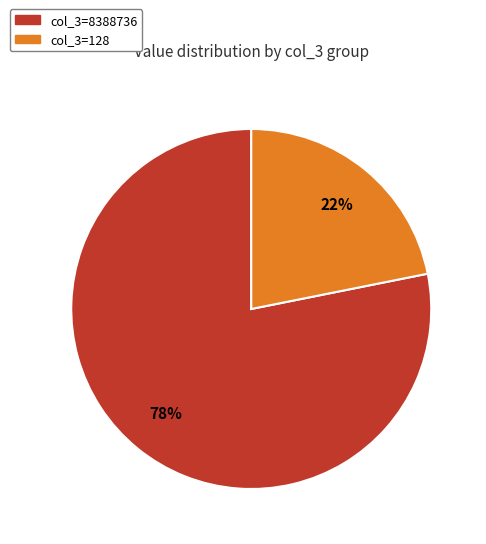

The col_3=128 slice represents 11% of the pie. True or false?

False